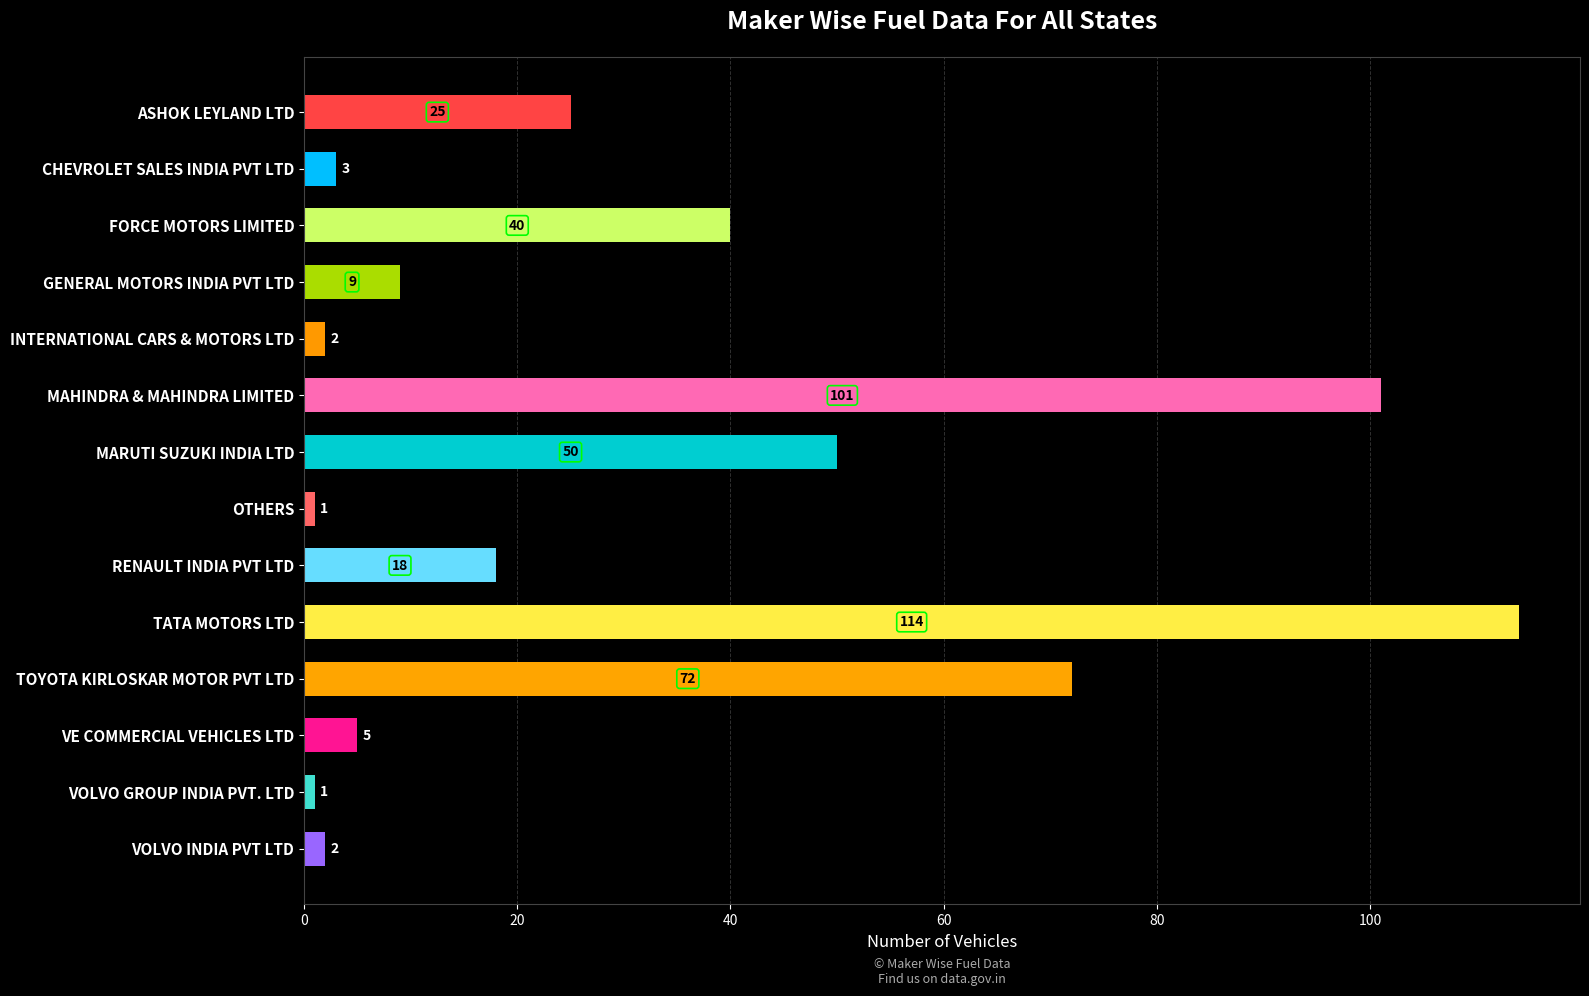

What is the value of the 8th bar from the top?

1